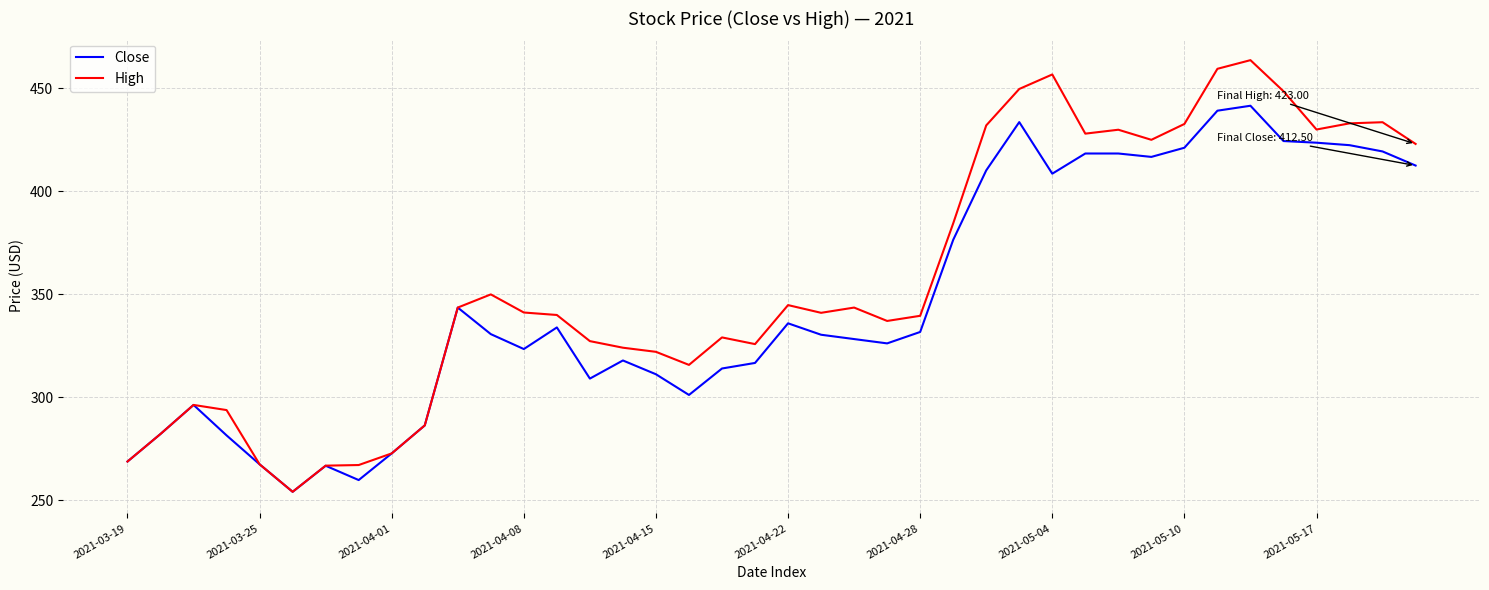

What is the maximum value shown in the chart?

463.7